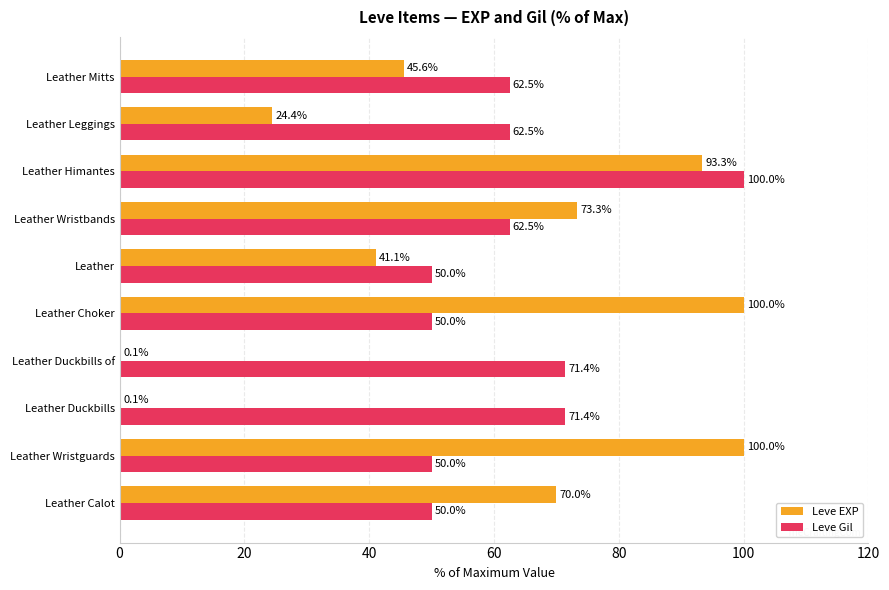

True or false: Leve EXP has a value of 93.3 at Leather Himantes.

True